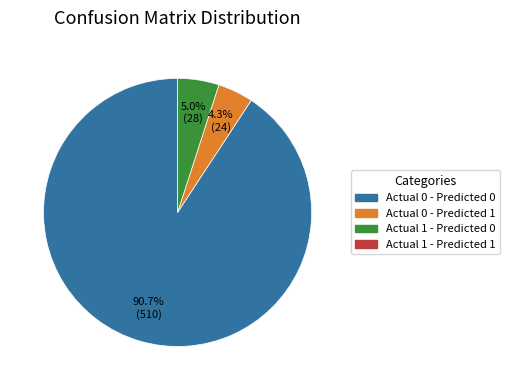

Count the number of slices in the pie.

3